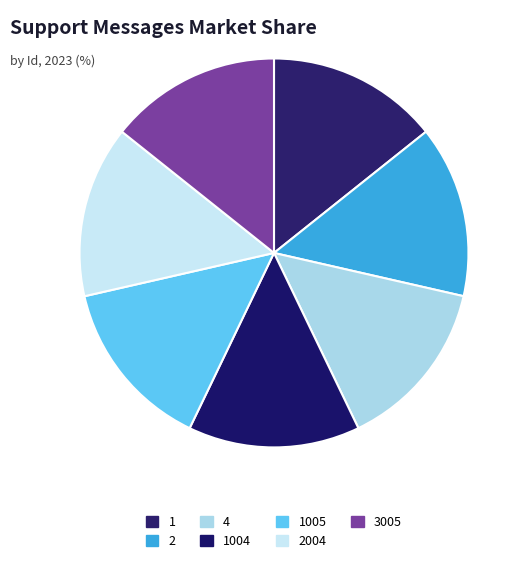

What is the largest slice in the pie chart?

3005